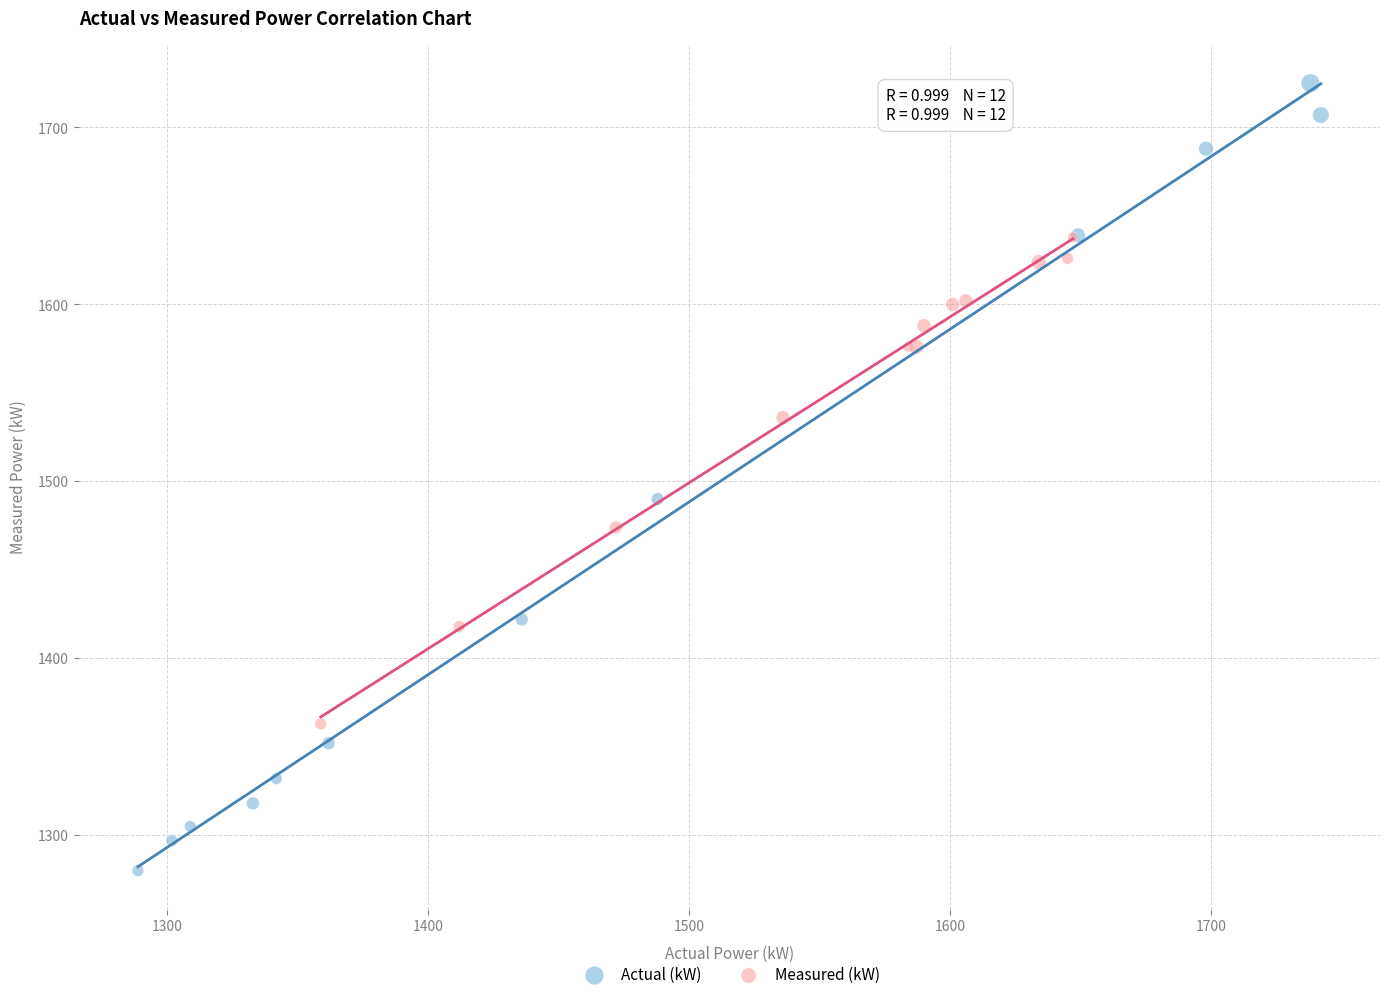

Which series has the widest spread of Y values?

Actual (kW)